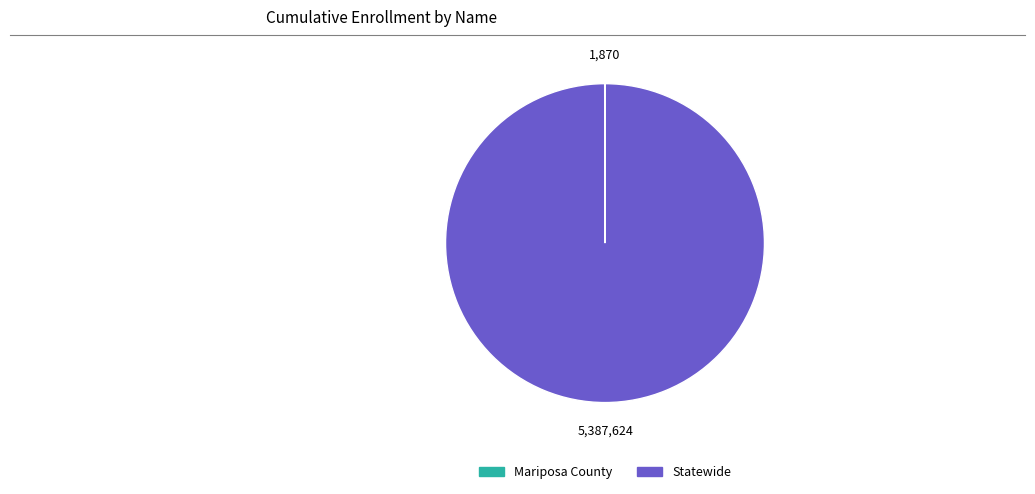

Does Statewide account for over 50% of the chart?

Yes